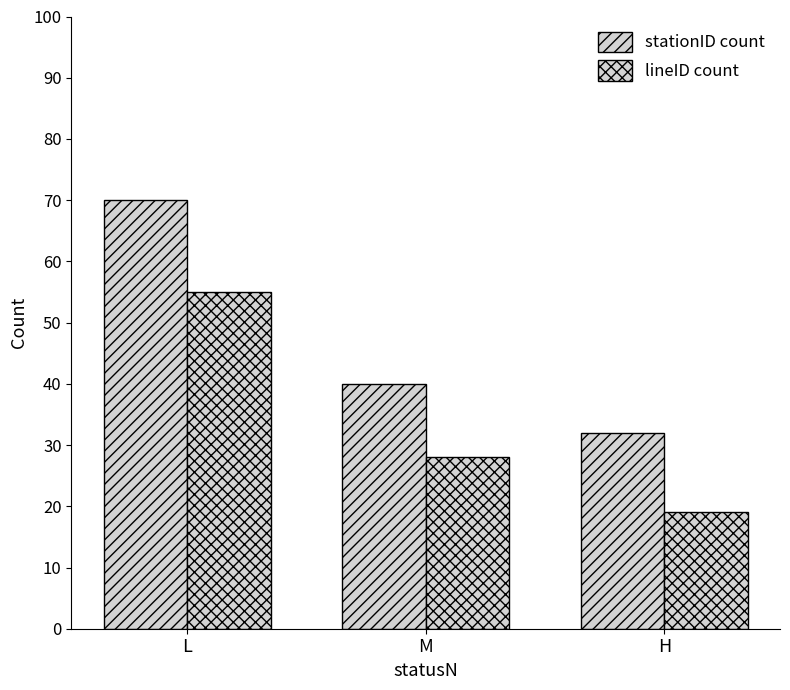

How many distinct data groups are displayed?

2